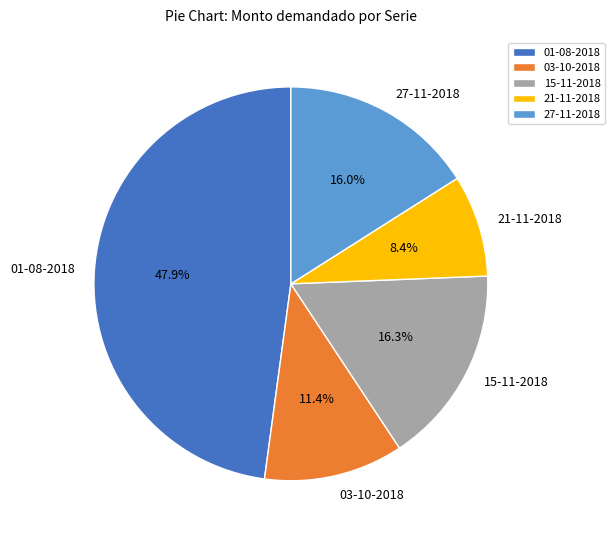

Does any single category account for the majority?

No